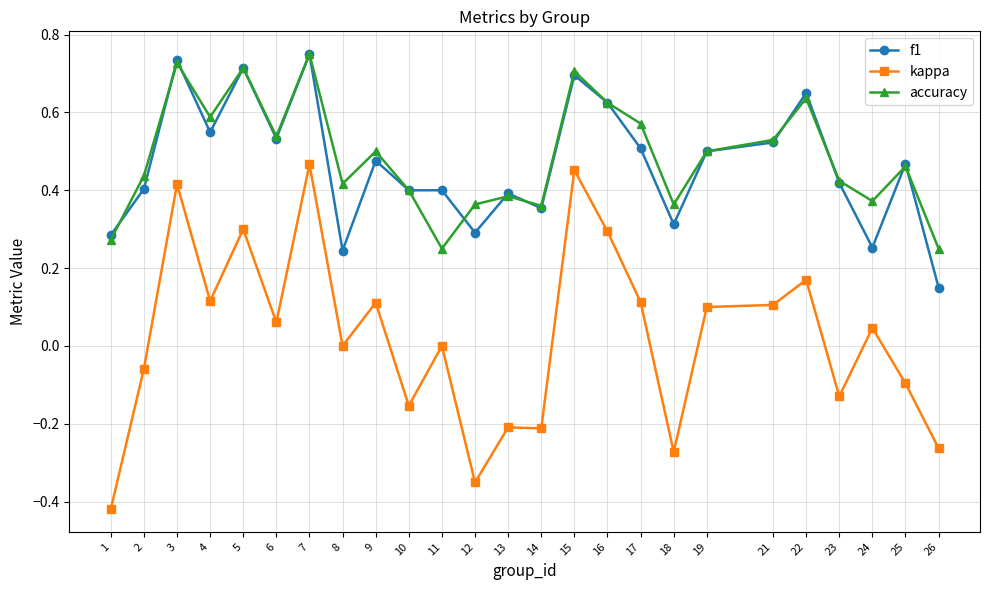

At which category is the sum across all series the highest?

7